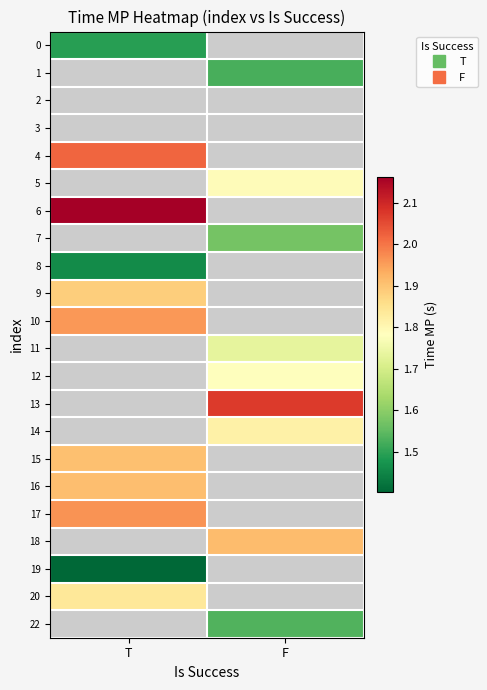

Reading left to right, transcribe all the data shown in this chart.

0: T=1.5	F=0.0
1: T=0.0	F=1.5
2: T=0.0	F=0.0
3: T=0.0	F=0.0
4: T=2.0	F=0.0
5: T=0.0	F=1.8
6: T=2.2	F=0.0
7: T=0.0	F=1.6
8: T=1.5	F=0.0
9: T=1.9	F=0.0
10: T=2.0	F=0.0
11: T=0.0	F=1.7
12: T=0.0	F=1.8
13: T=0.0	F=2.1
14: T=0.0	F=1.8
15: T=1.9	F=0.0
16: T=1.9	F=0.0
17: T=2.0	F=0.0
18: T=0.0	F=1.9
19: T=1.4	F=0.0
20: T=1.8	F=0.0
22: T=0.0	F=1.5